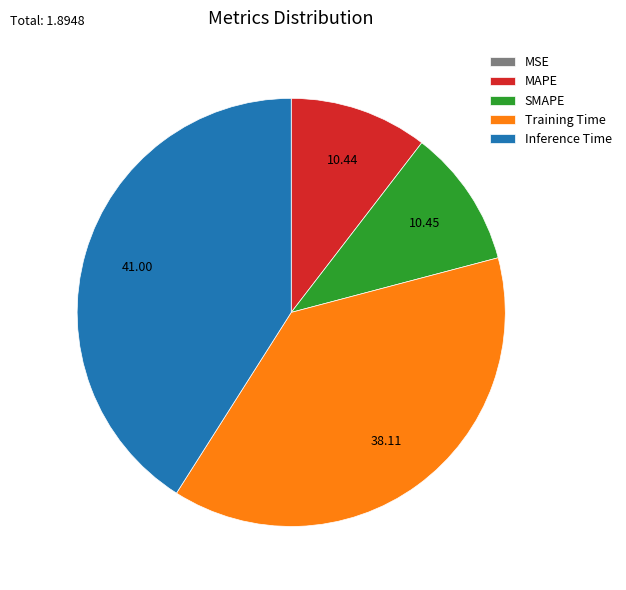

Which has a higher value, Training Time or MAPE?

Training Time